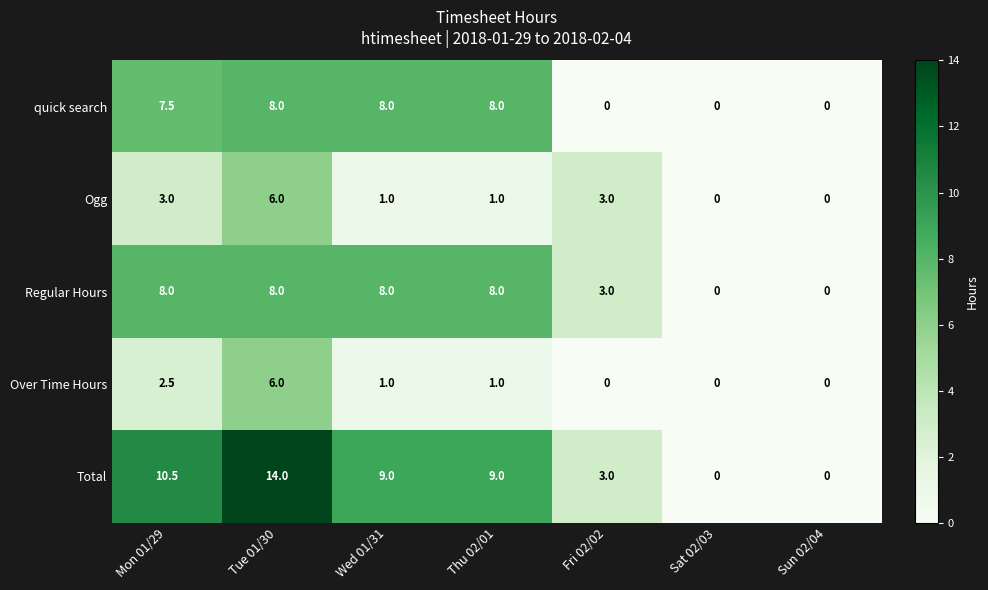

What is the total value across all series at Thu 02/01?

27.0